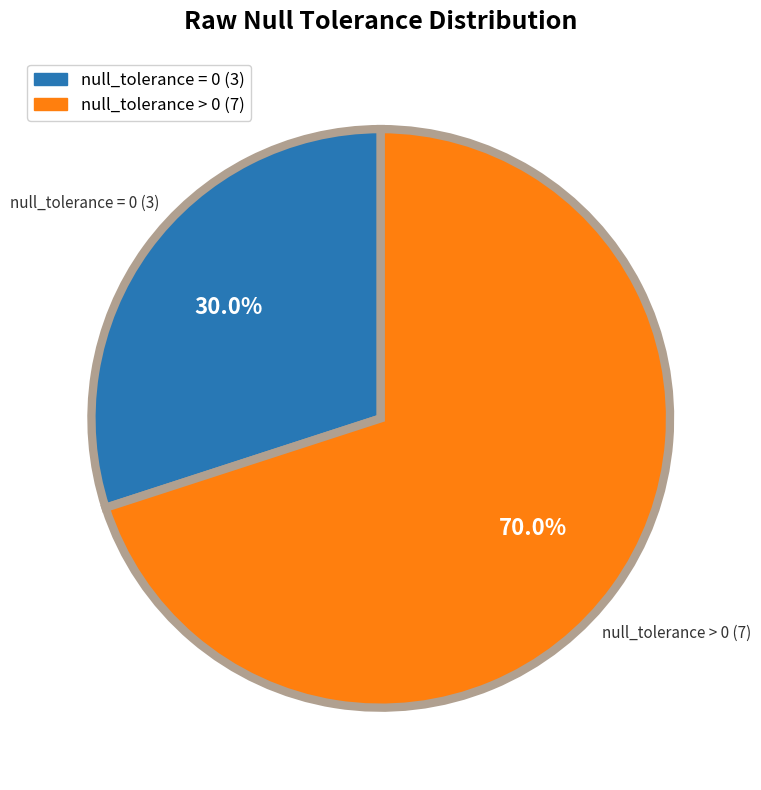

Is there any slice that represents more than half of the pie?

Yes